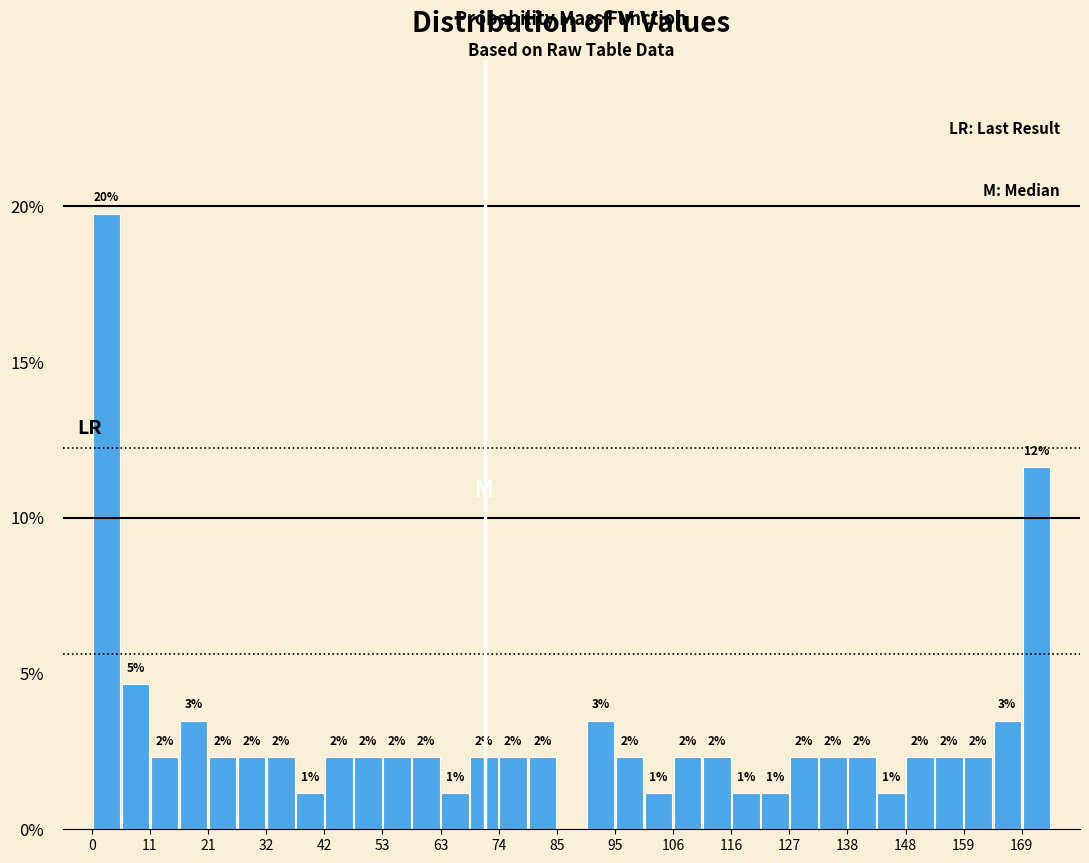

Around what value on the x-axis is the tallest bar? Give the approximate position of its centre, as read against the axis.

2